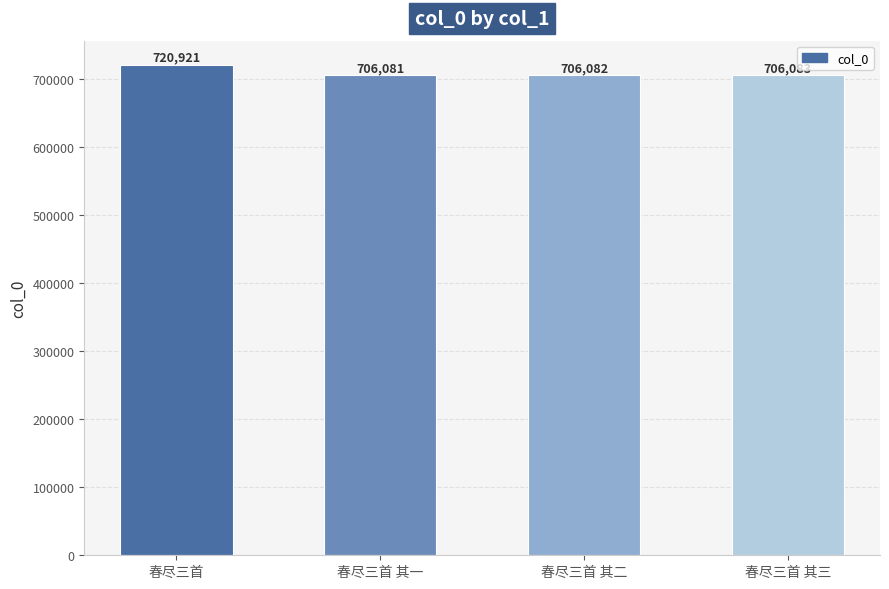

Is it true that the value at 春尽三首 其三 is 231768?

False